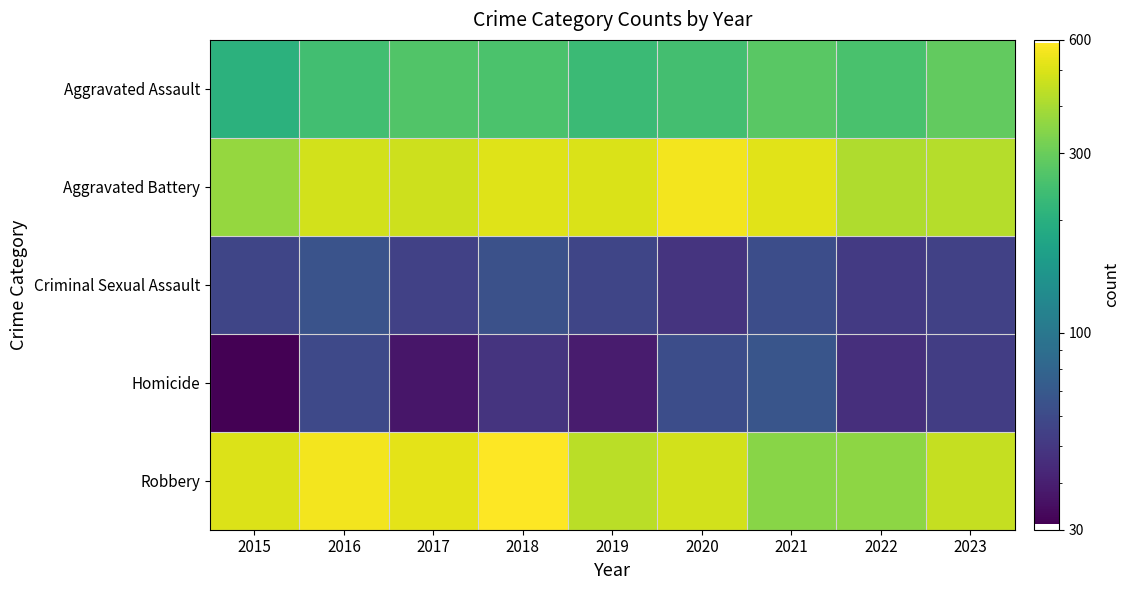

Reading left to right, list all the values displayed in this chart.

Aggravated Assault: 2015=205	2016=240	2017=265	2018=256	2019=229	2020=245	2021=278	2022=252	2023=288
Aggravated Battery: 2015=368	2016=479	2017=469	2018=506	2019=497	2020=559	2021=517	2022=412	2023=423
Criminal Sexual Assault: 2015=57	2016=66	2017=55	2018=64	2019=57	2020=48	2021=62	2022=51	2023=55
Homicide: 2015=31	2016=59	2017=37	2018=48	2019=39	2020=62	2021=67	2022=46	2023=53
Robbery: 2015=504	2016=559	2017=523	2018=587	2019=432	2020=480	2021=349	2022=355	2023=452